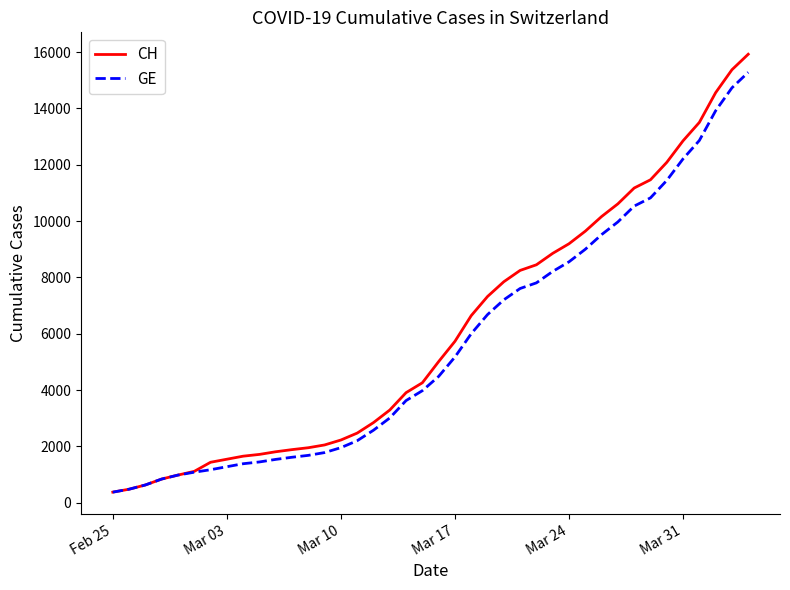

What is the smallest value displayed?

375